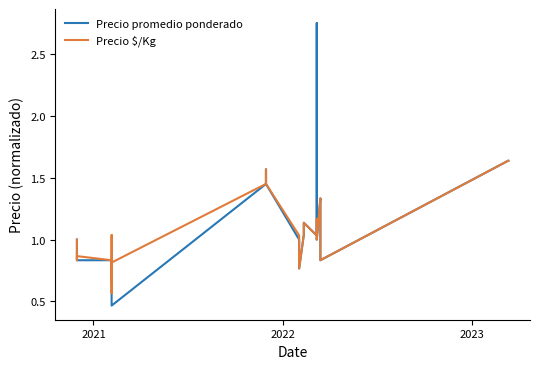

What is the difference between the maximum and second lowest values in the Precio $/Kg series?

1.0